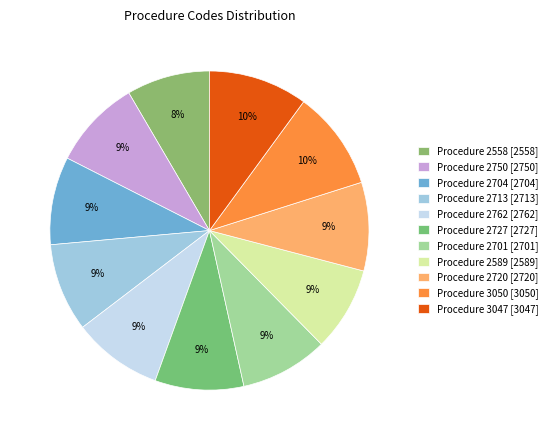

How many segments does this pie chart have?

11